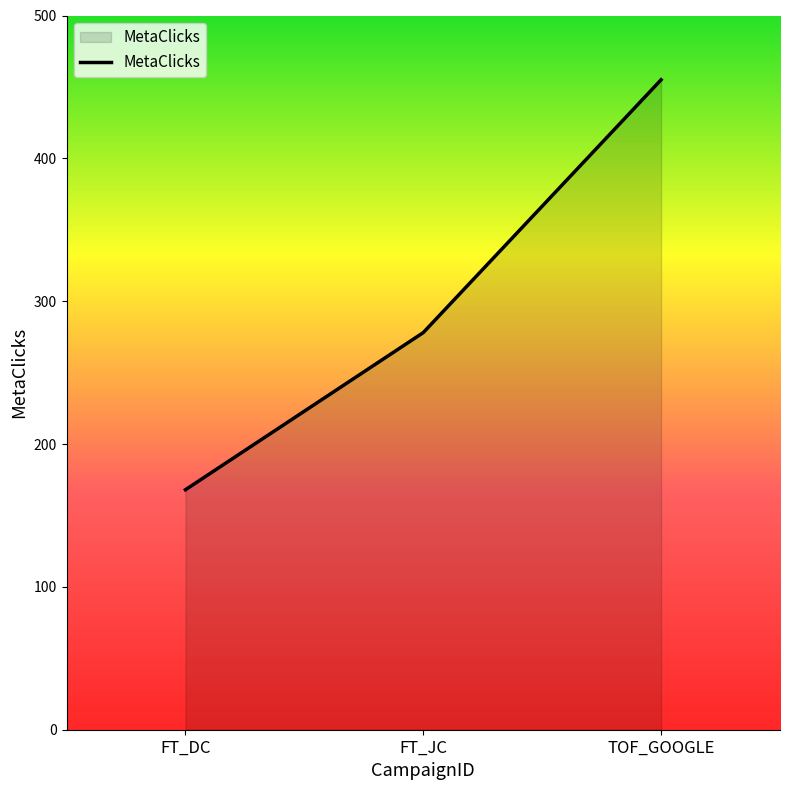

How many series are shown in this chart?

1